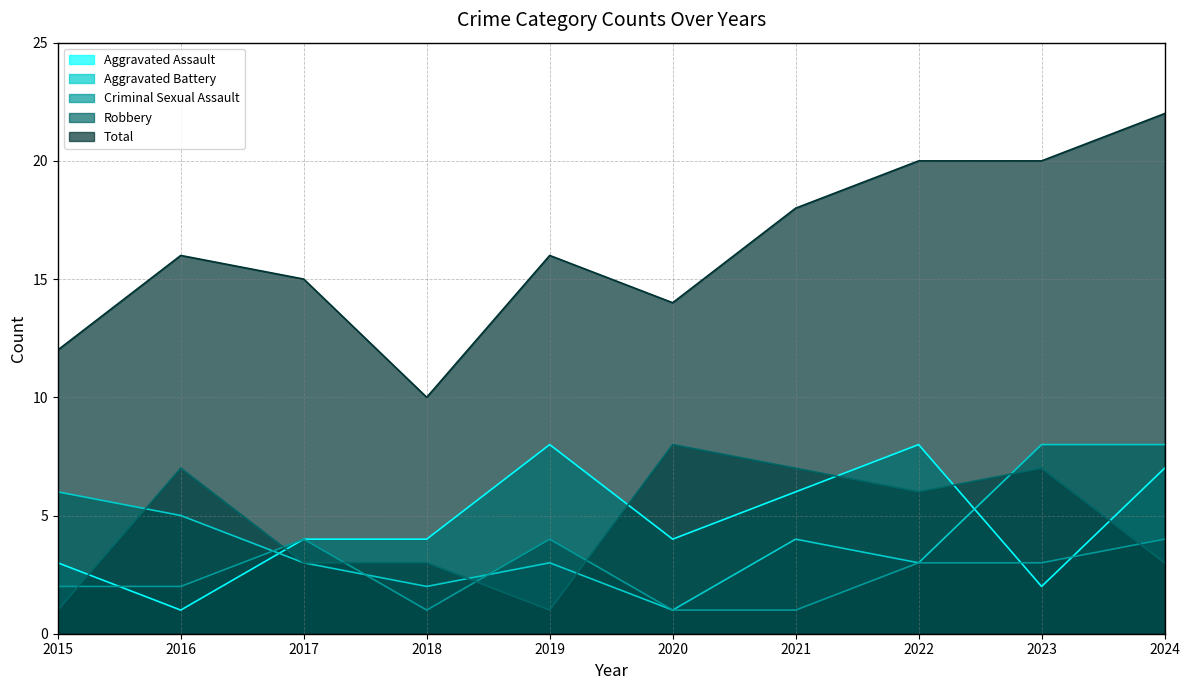

Count the number of data series in this chart.

5